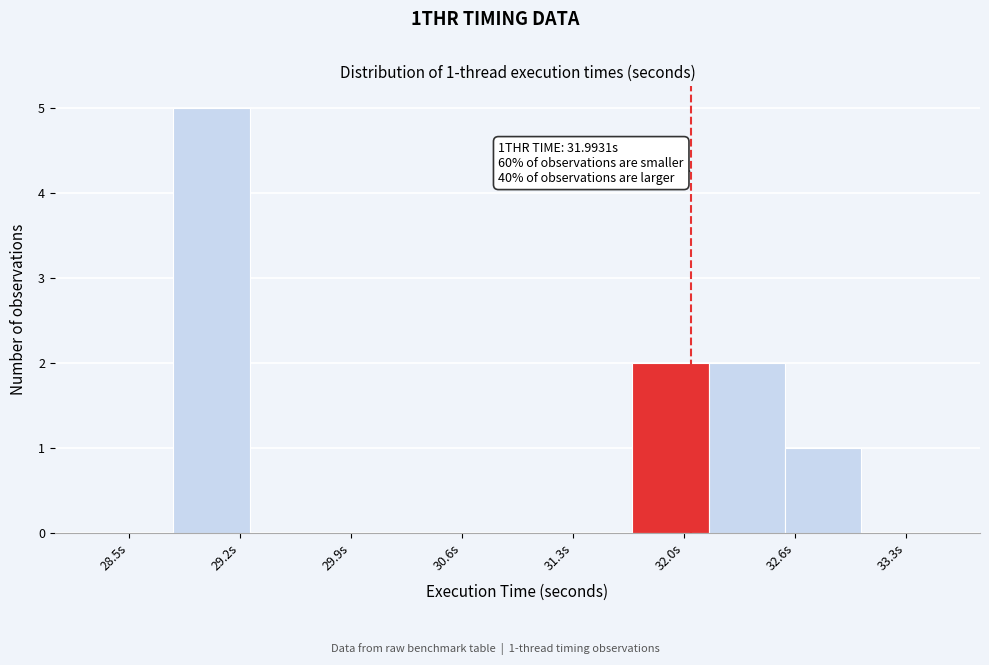

Over which range of the x-axis is the bar tallest?

28.8 to 29.2